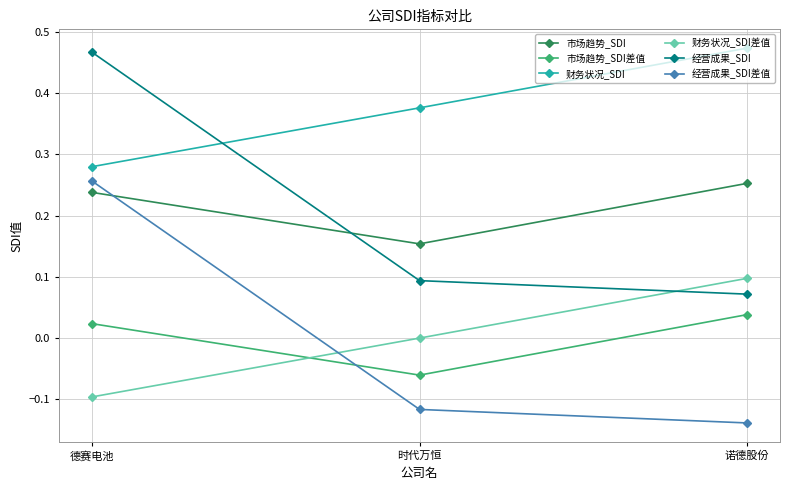

What is the sum of all 财务状况_SDI values?

1.1